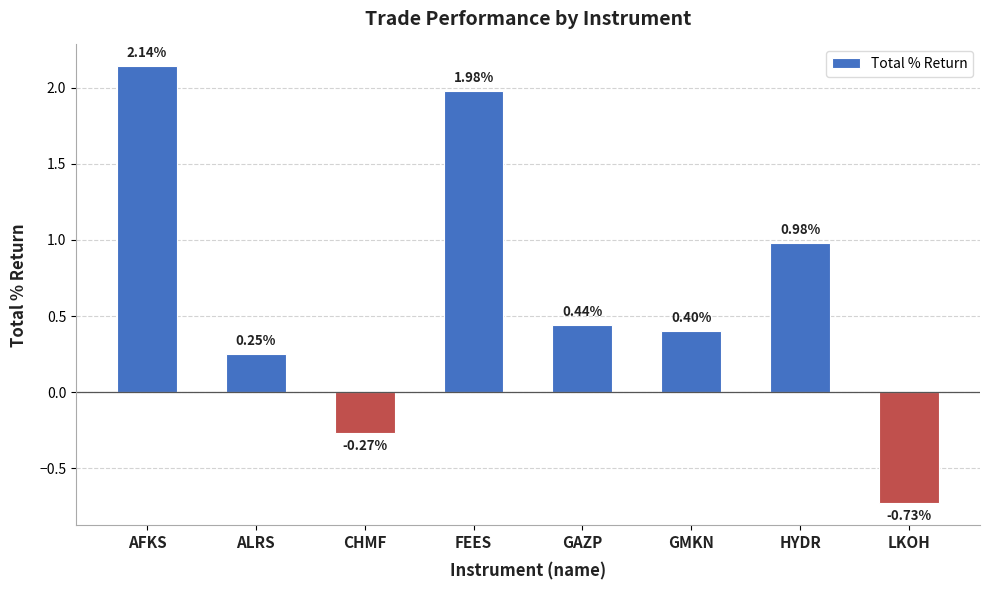

What is the difference between the maximum and minimum values?

2.9